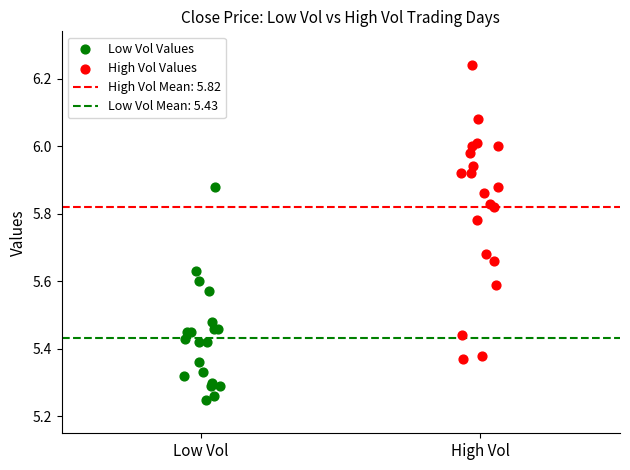

Which series reaches the minimum Y coordinate?

Low Vol Values